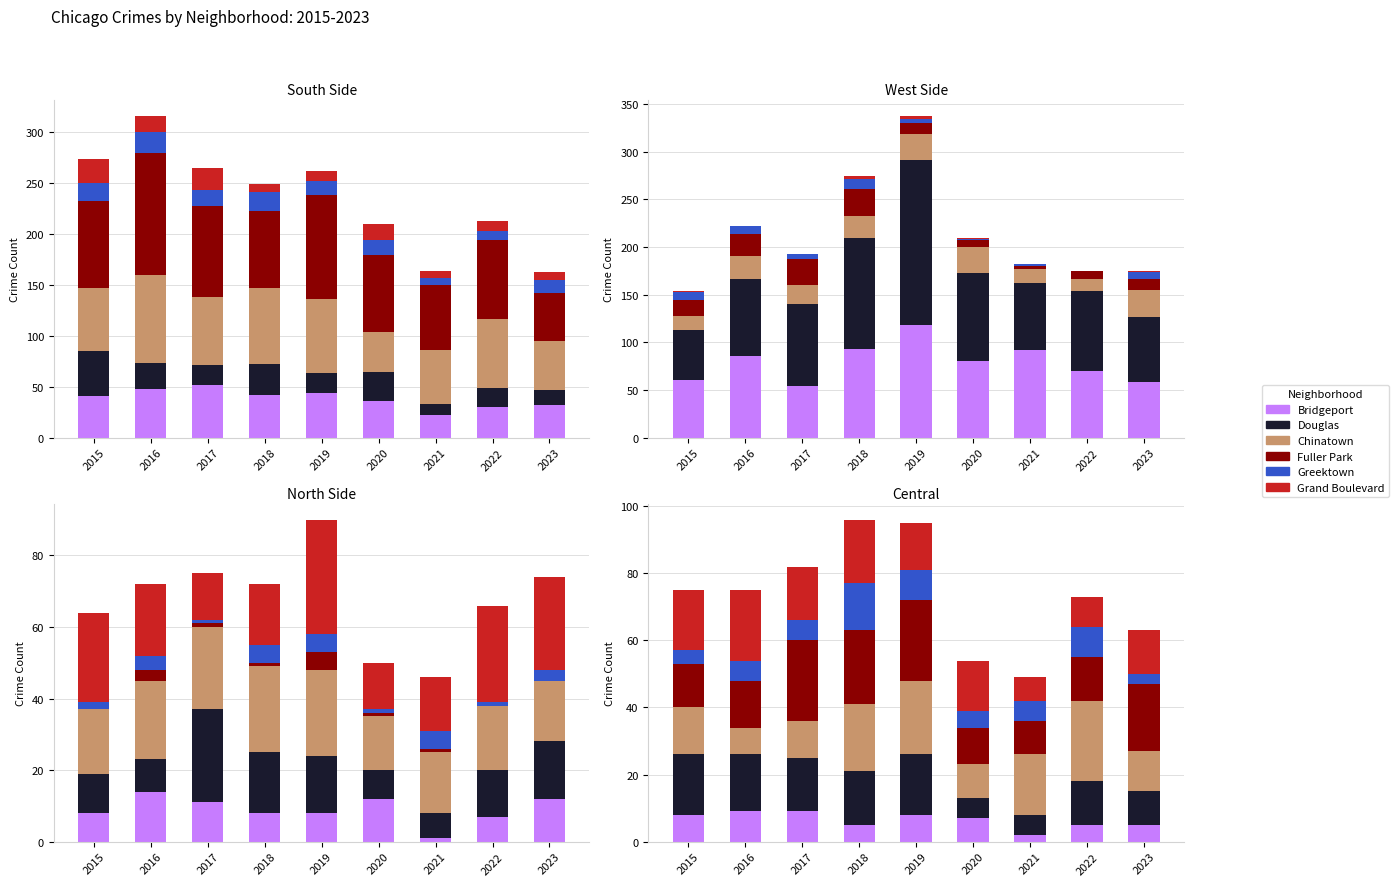

What is the value of the Grand Crossing bar at the 5th from the left?

73